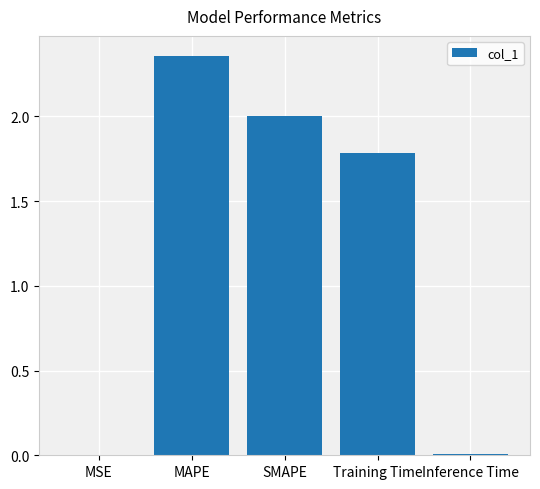

Count the number of categories in the chart.

5